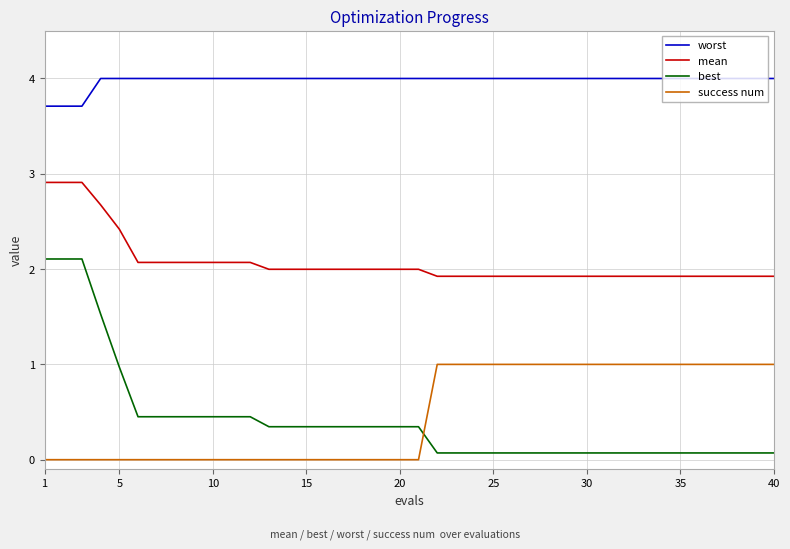

Does the chart display data point markers on the line(s)?

No